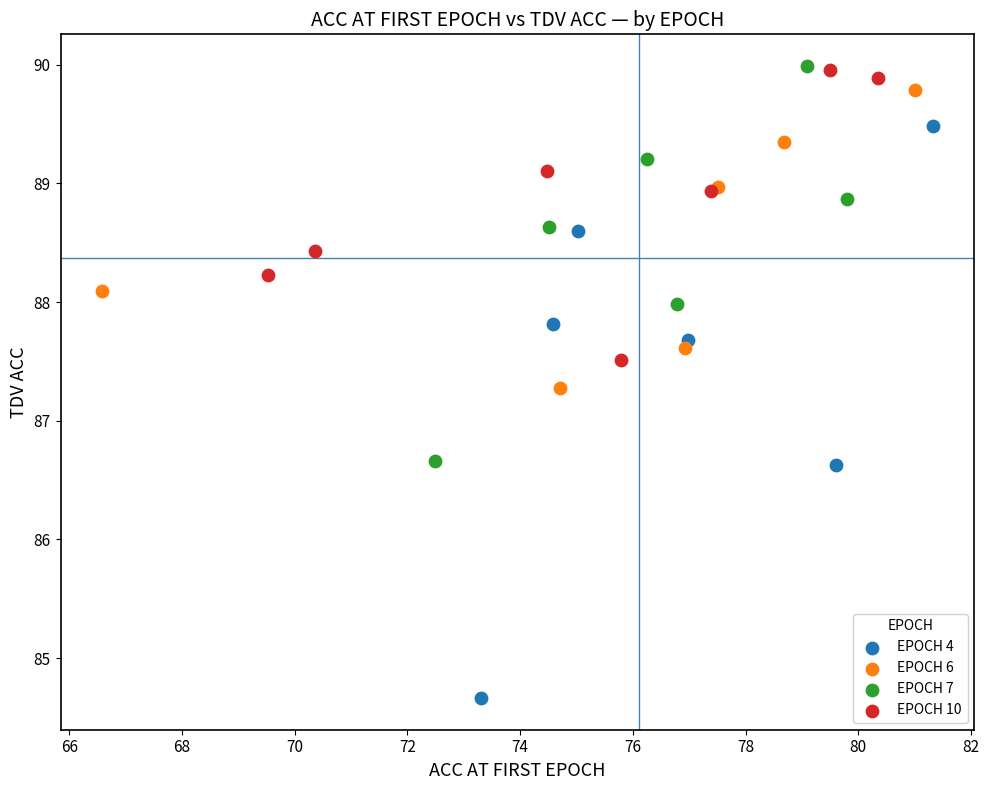

What are all the series names shown in the legend?

EPOCH 4, EPOCH 6, EPOCH 7, EPOCH 10